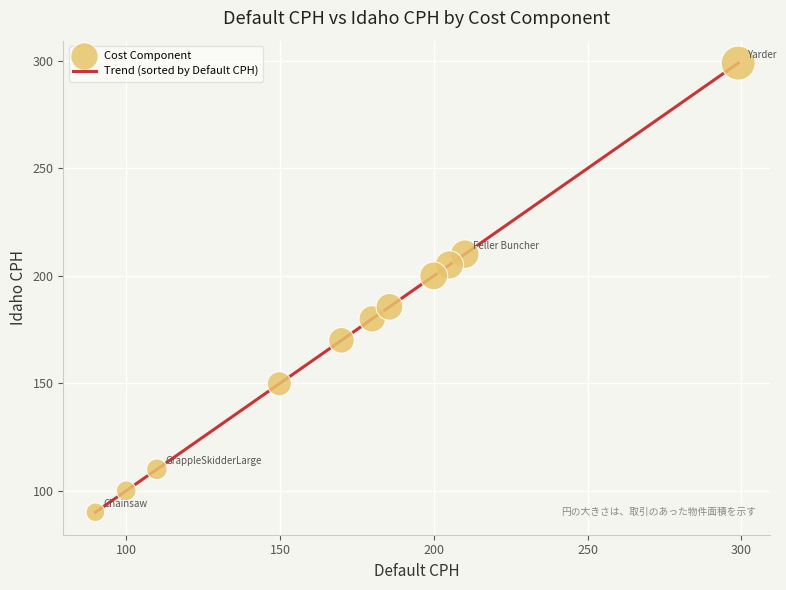

What is the maximum value shown in the chart?

299.0